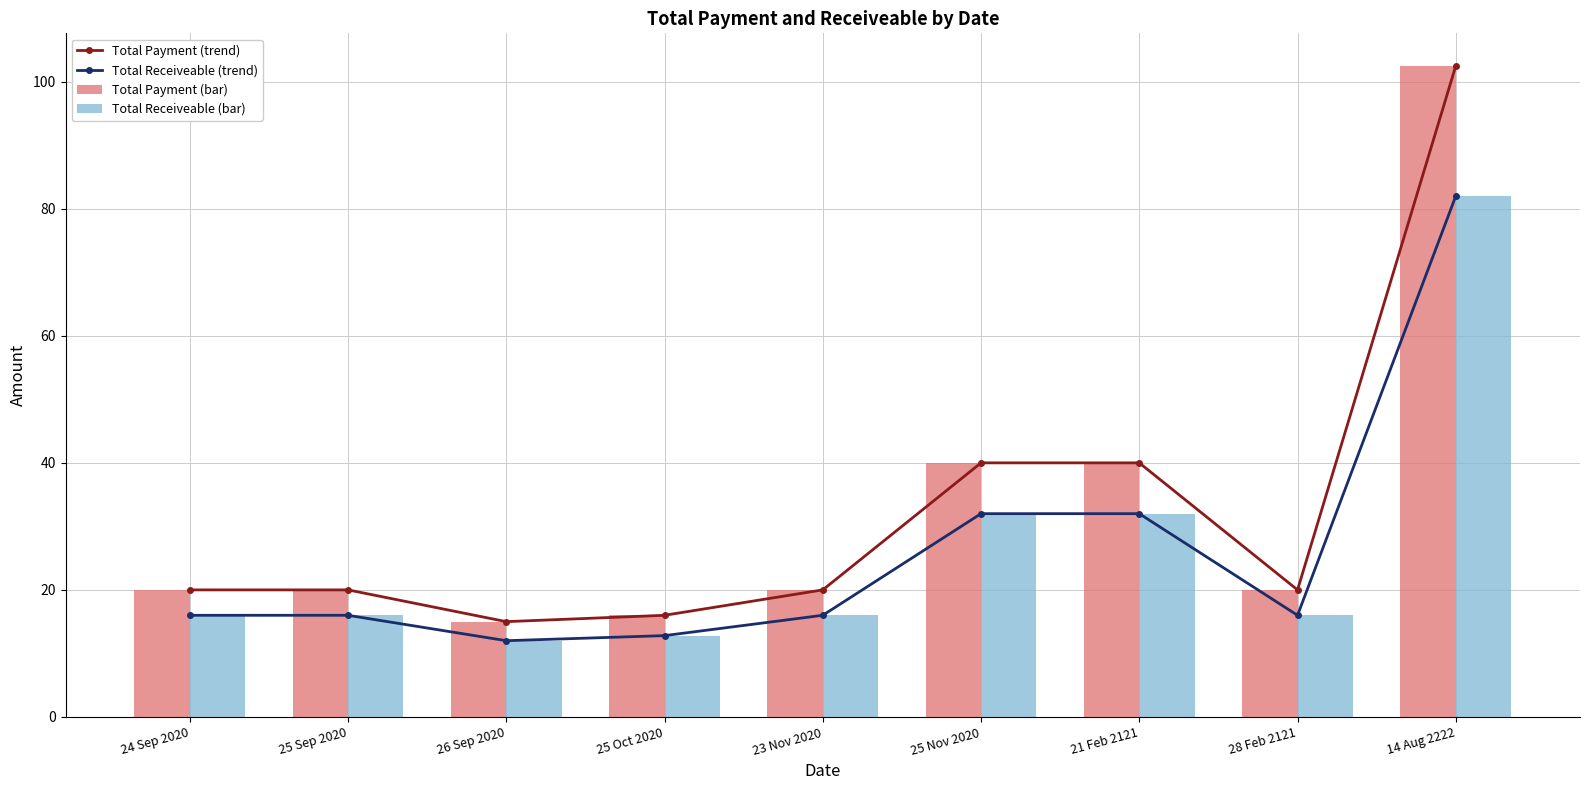

Which category has the highest value in the Total Receiveable (bar) series?

14 Aug 2222